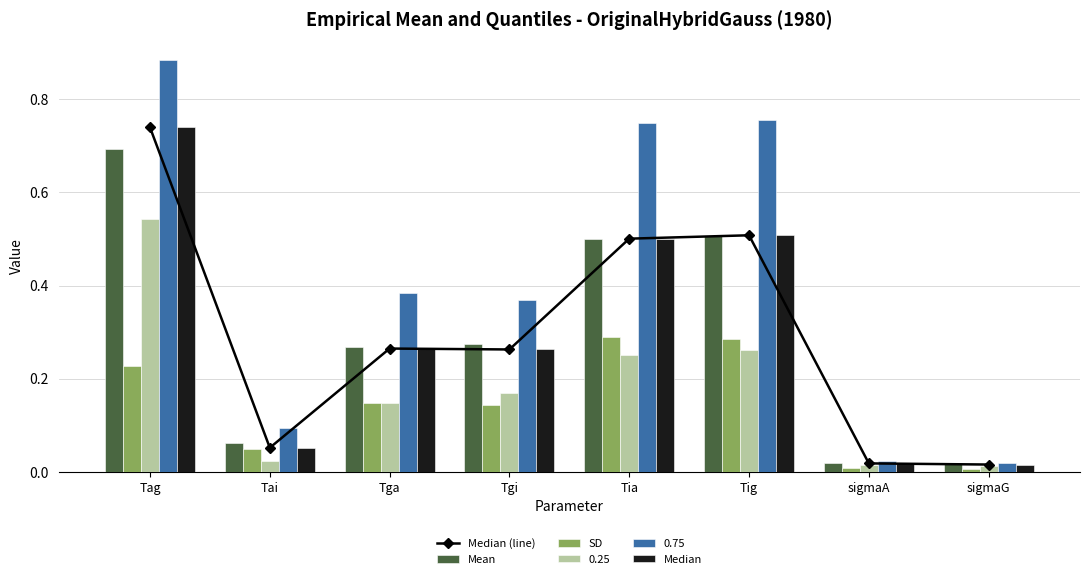

Is it true that 0.75 equals 0.3 at Tig?

False